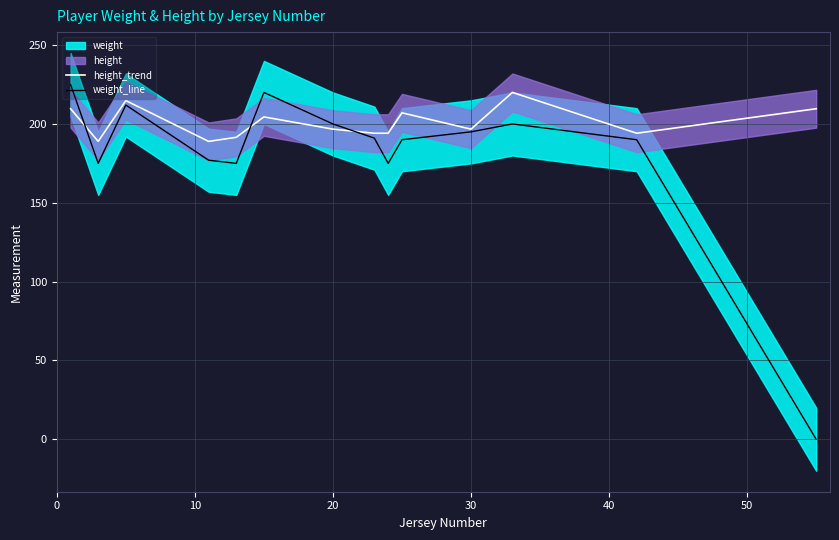

Reading left to right, list all the values displayed in this chart.

height_trend: 209.6	188.9	214.8	188.9	191.5	204.5	196.7	194.1	194.1	207.1	196.7	220.0	194.1	209.6
weight_line: 225.0	175.0	212.0	177.0	175.0	220.0	200.0	191.0	175.0	190.0	195.0	200.0	190.0	0.0